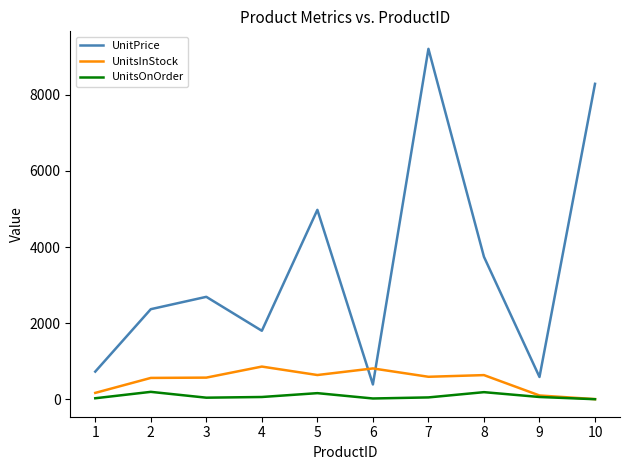

At which label does UnitPrice first exceed 2693?

3